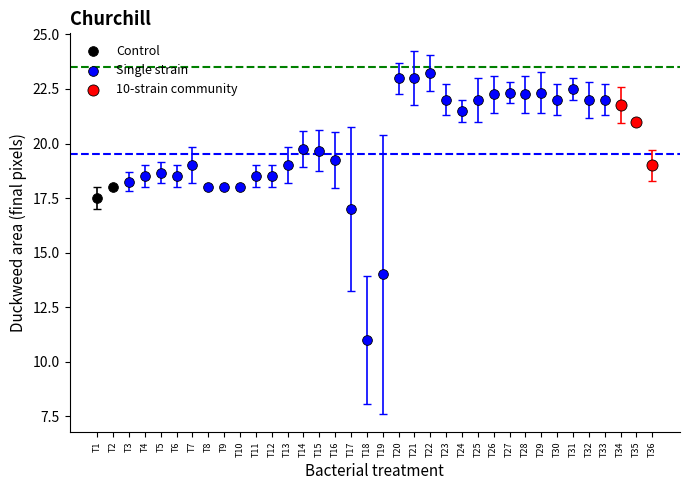

Which series has the largest Y range (max minus min)?

Single strain